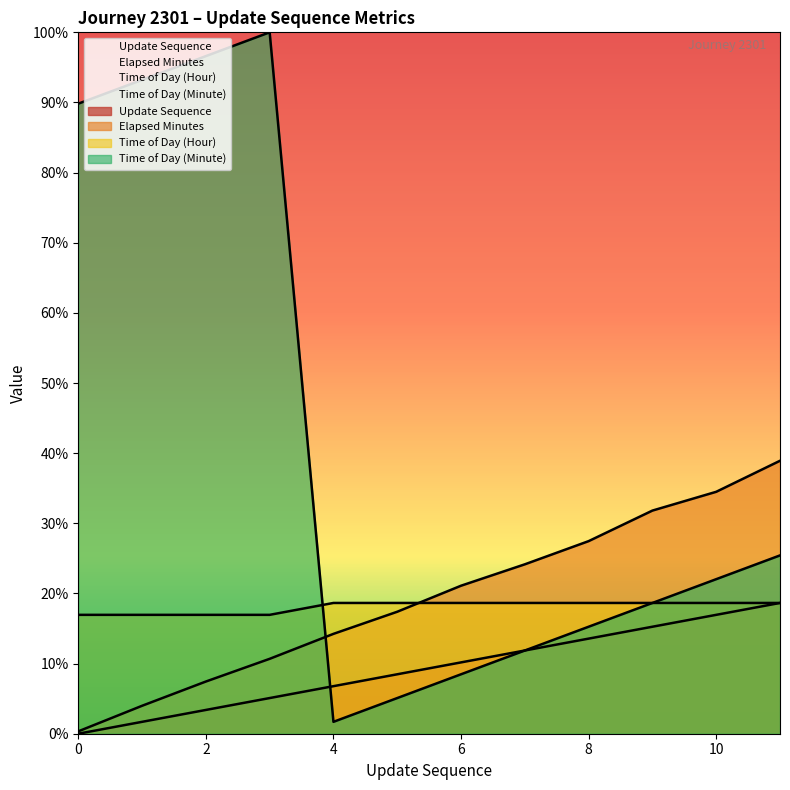

What is the average value of the time_of_day_hour series?

18.1